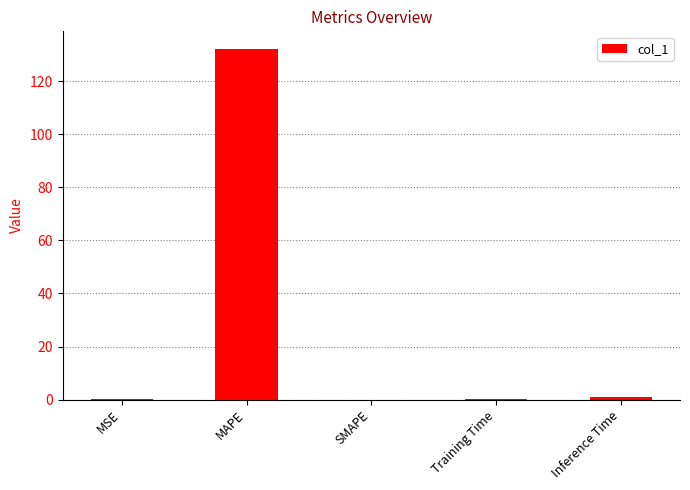

Are the bars horizontal?

No